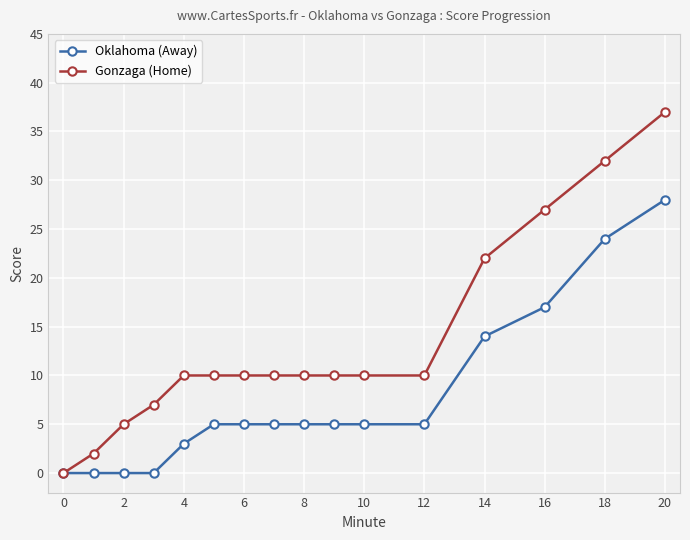

Count the number of categories in the chart.

16